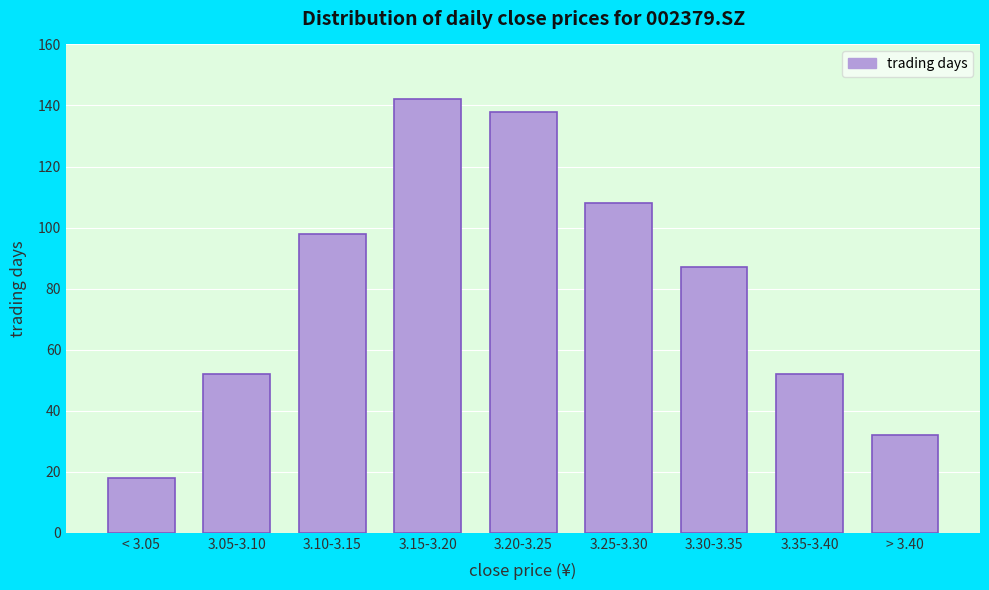

Reading right to left, extract all data points from this chart.

32	52	87	108	138	142	98	52	18